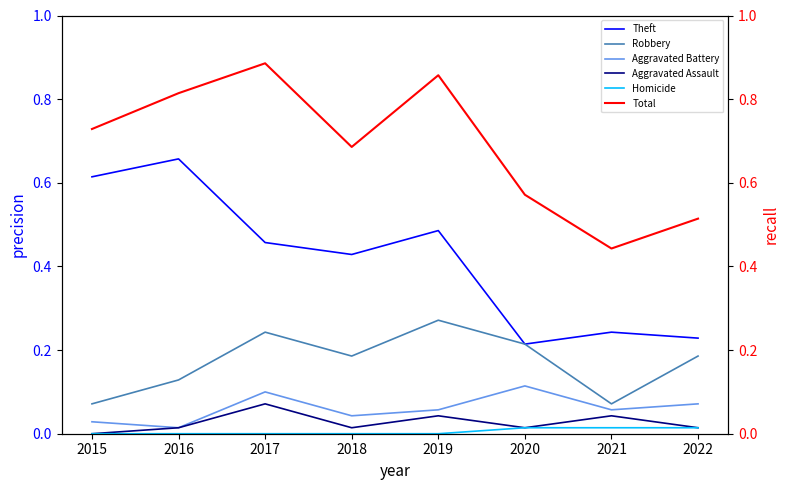

Is it true that Homicide equals 0.0 at 2015?

True